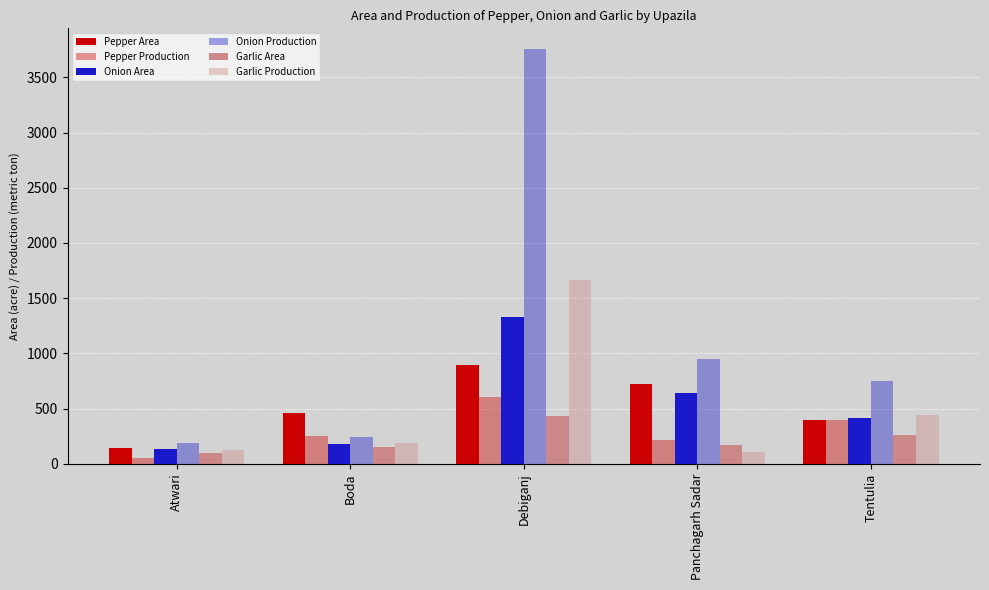

Does the chart contain stacked bars?

No